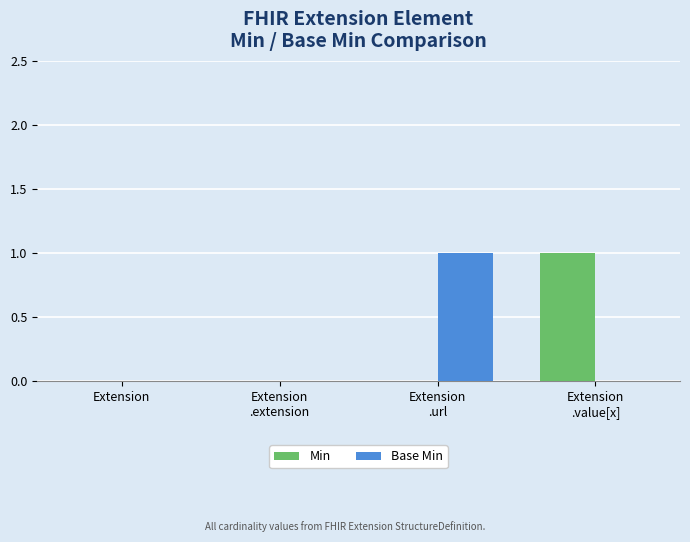

How many data points does each series have?

4